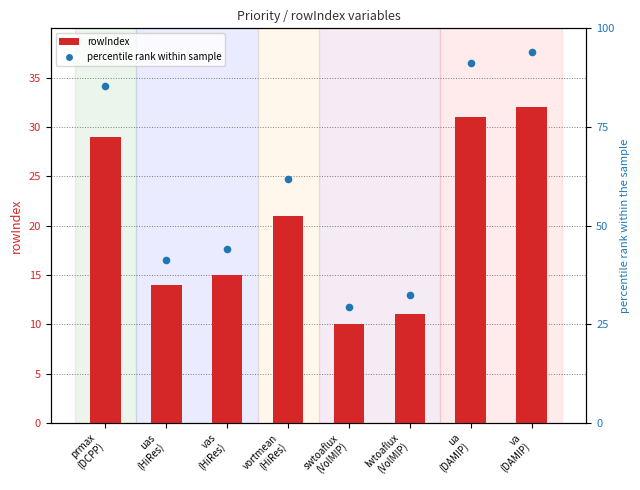

At which category is the sum across all series the highest?

va
(DAMIP)